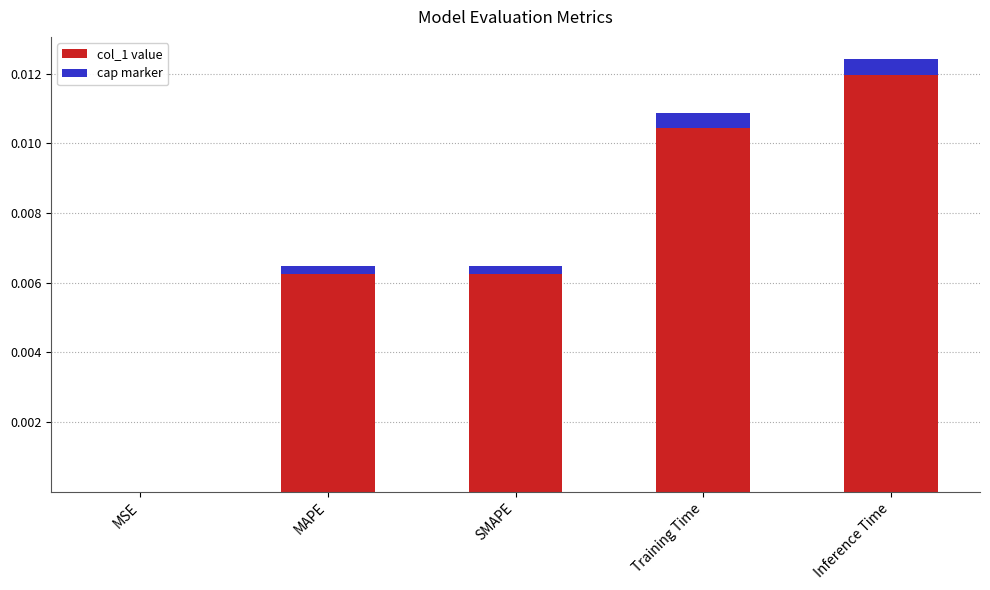

Rank the categories by value from lowest to highest.

MSE, MAPE, SMAPE, Training Time, Inference Time